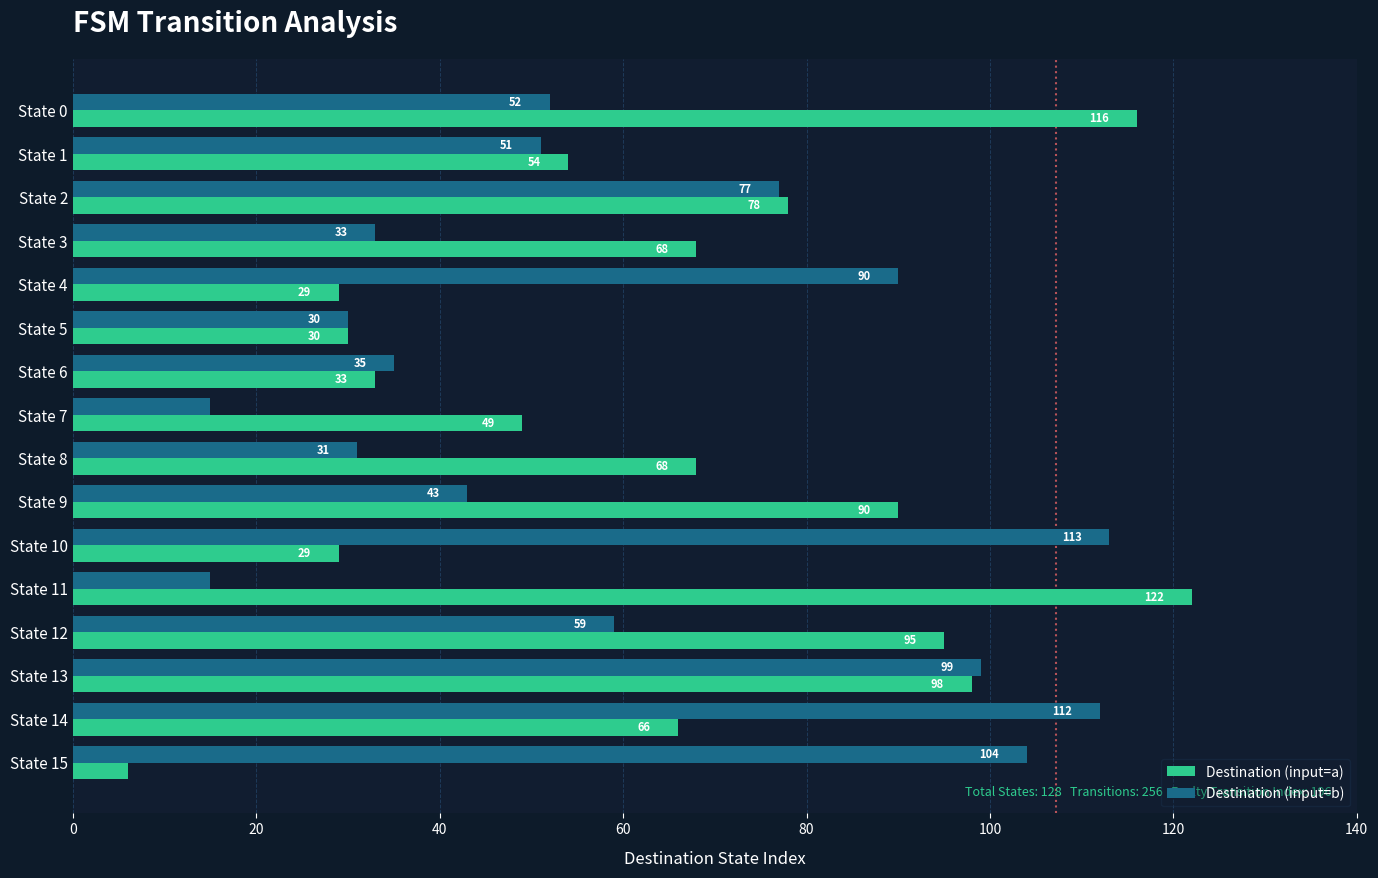

The Destination (input=b) series shows 25 at State 9. True or false?

False